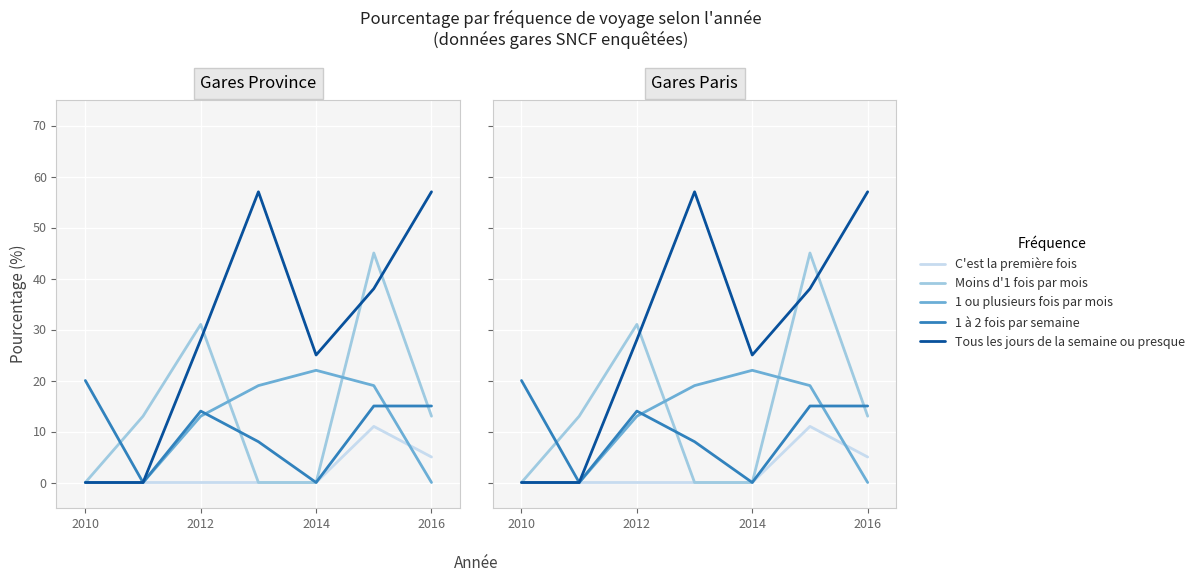

Rank the series by their maximum value, from highest to lowest.

Tous les jours de la semaine ou presque, Moins d'1 fois par mois, 1 ou plusieurs fois par mois, 1 à 2 fois par semaine, C'est la première fois